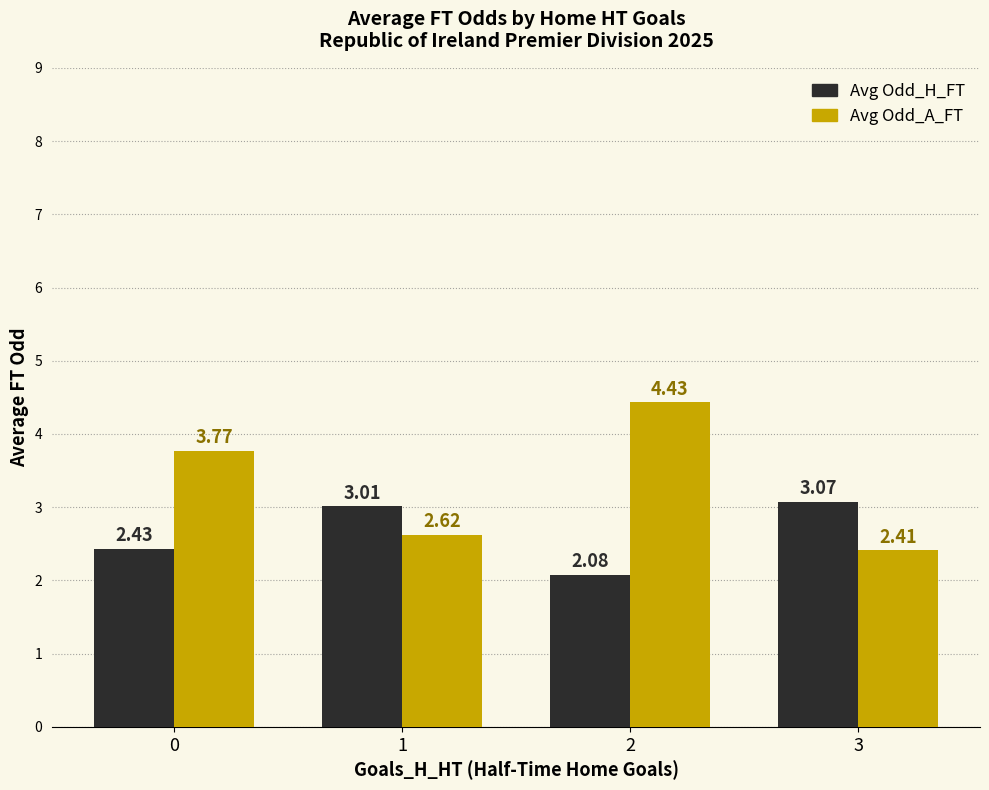

Does the chart contain stacked bars?

No